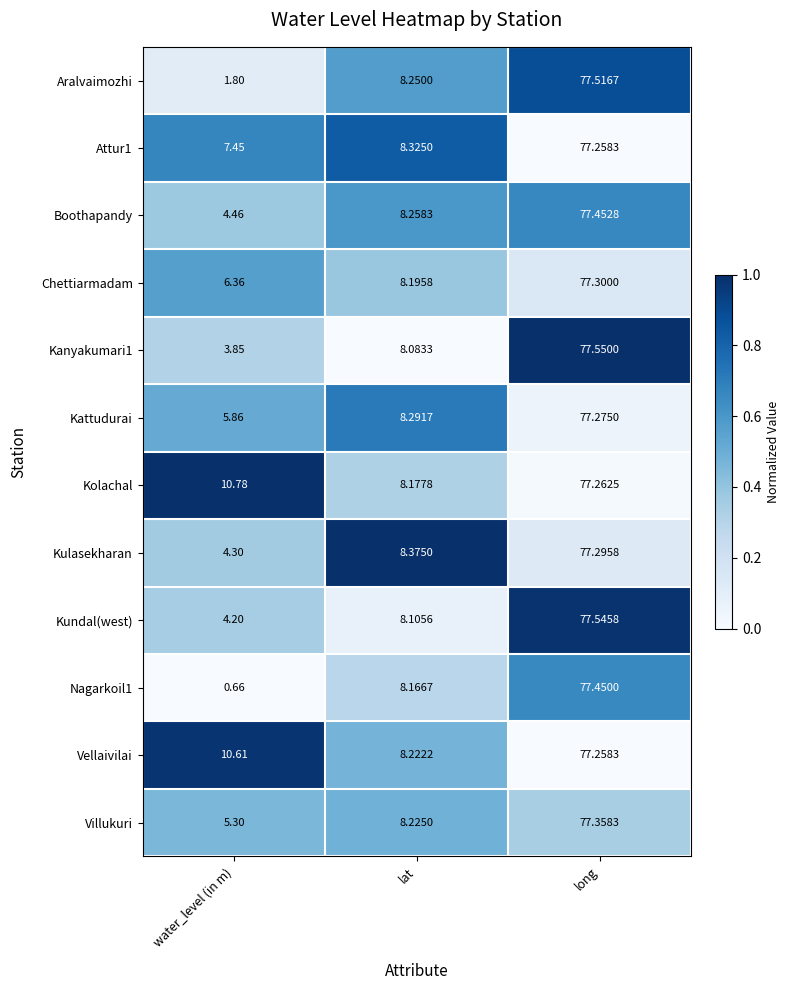

Which series has the largest total across all categories?

Kolachal